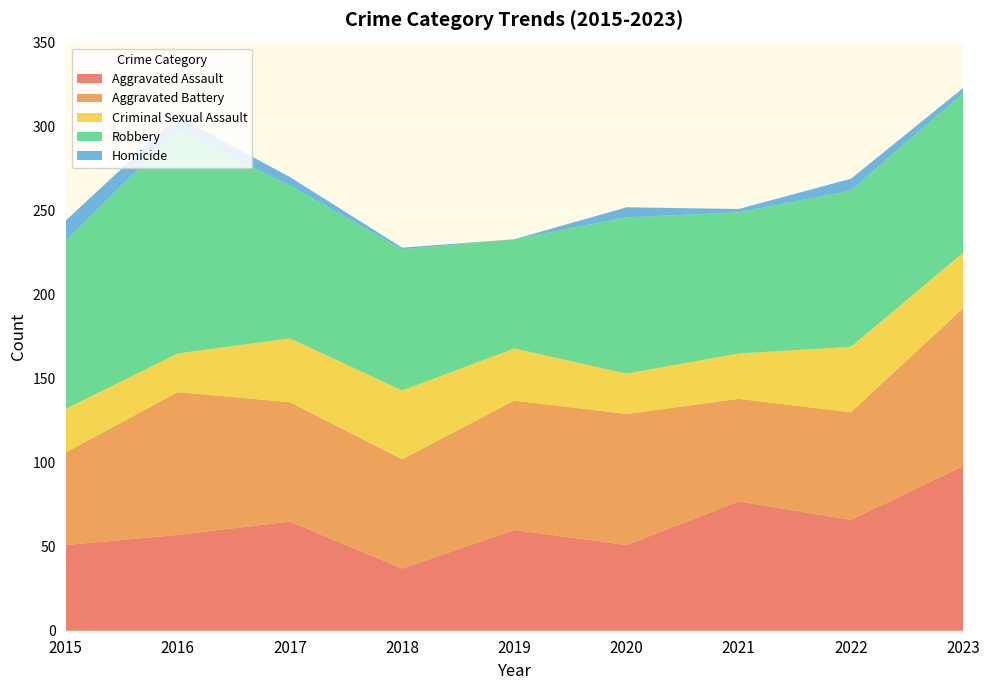

Reading left to right, transcribe all the data shown in this chart.

Aggravated Assault: 51	57	65	37	60	51	77	66	98
Aggravated Battery: 55	85	71	65	77	78	61	64	94
Criminal Sexual Assault: 26	23	38	41	31	24	27	39	33
Robbery: 100	133	91	84	65	93	84	93	95
Homicide: 12	8	5	1	0	6	2	7	3